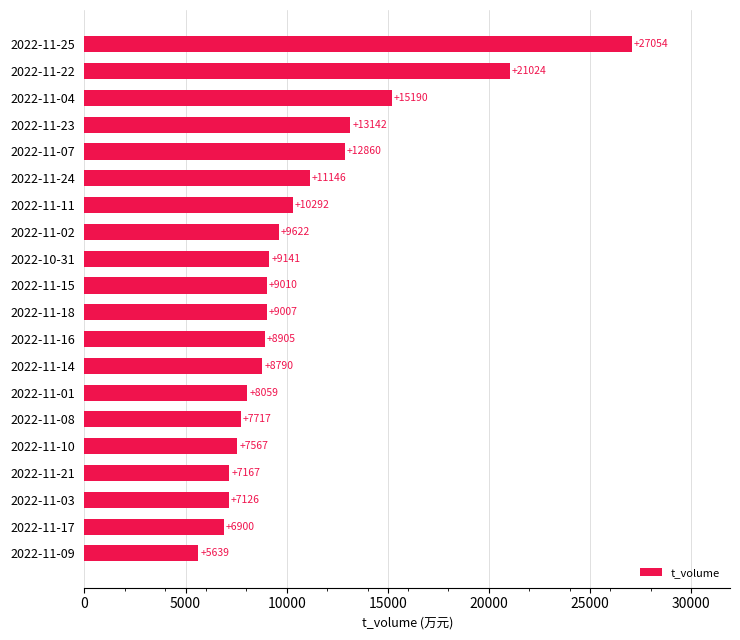

Which category has the highest value across all series?

2022-11-25